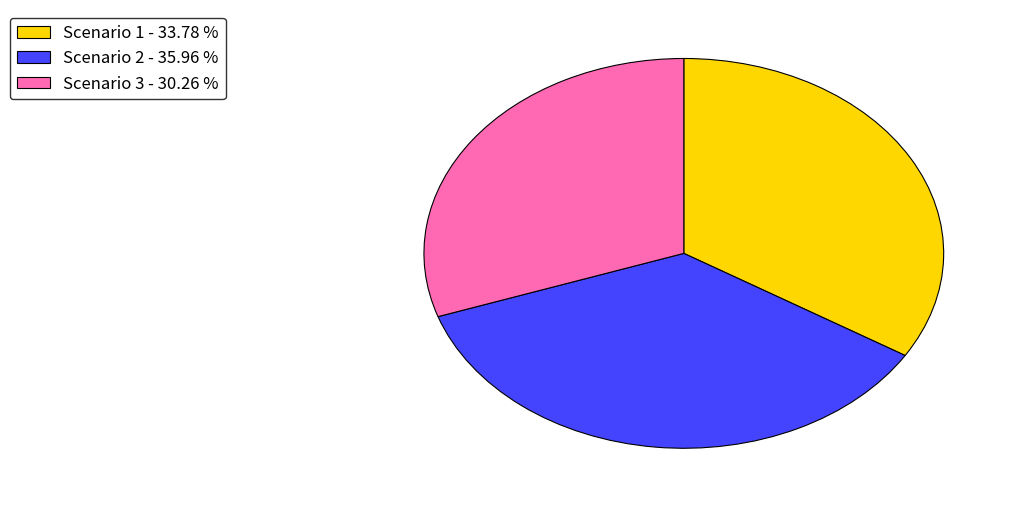

Between Scenario 3 - 30.26 % and Scenario 2 - 35.96 %, which is larger?

Scenario 2 - 35.96 %